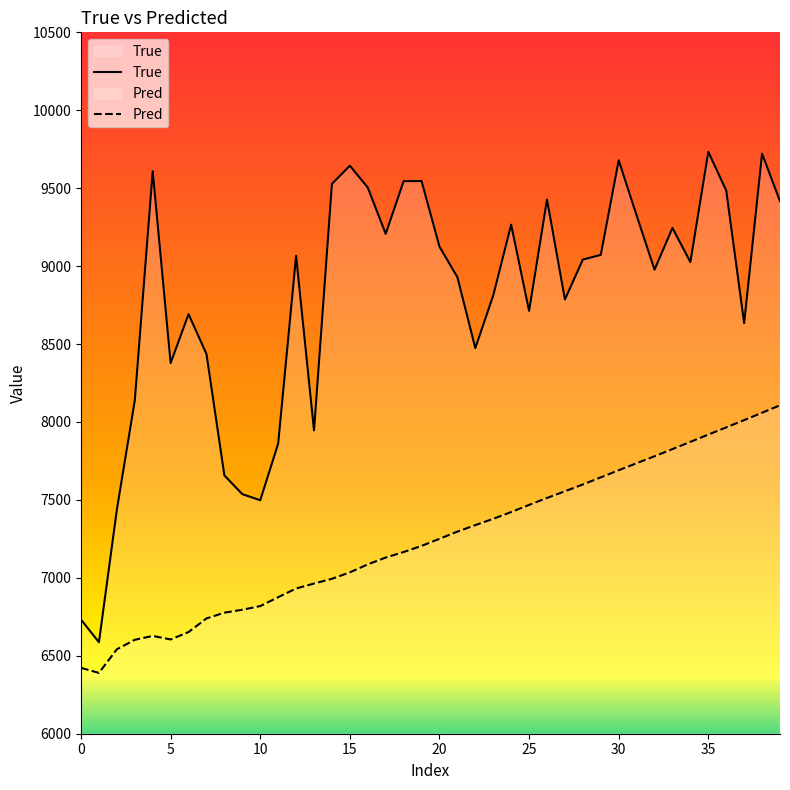

What is the approximate value of Pred at 5?

6604.7